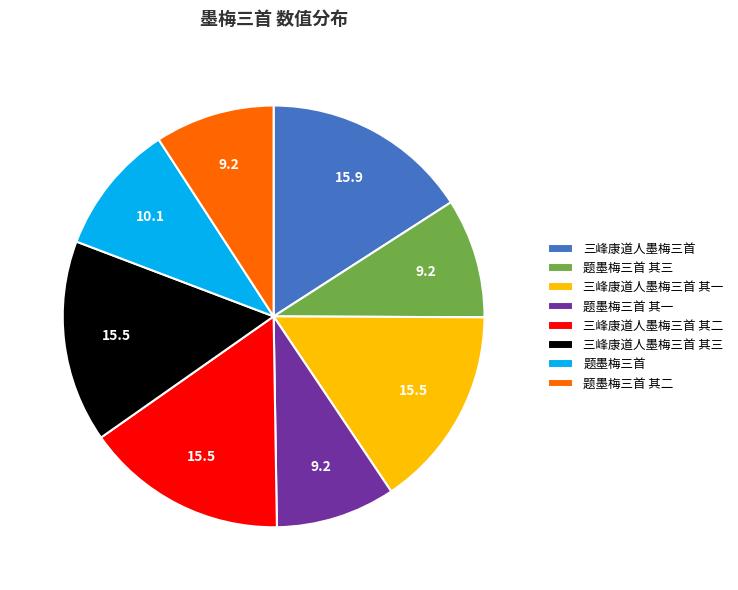

How many slices are in this pie chart?

8